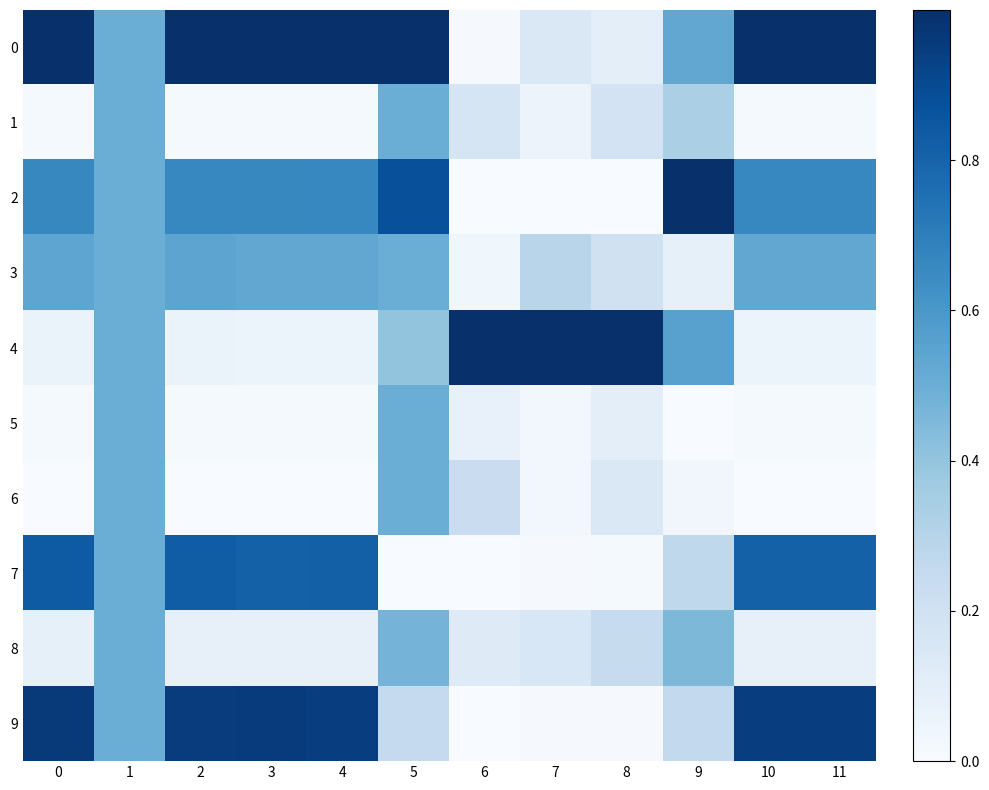

What is the sum of all 6 values?

1.4